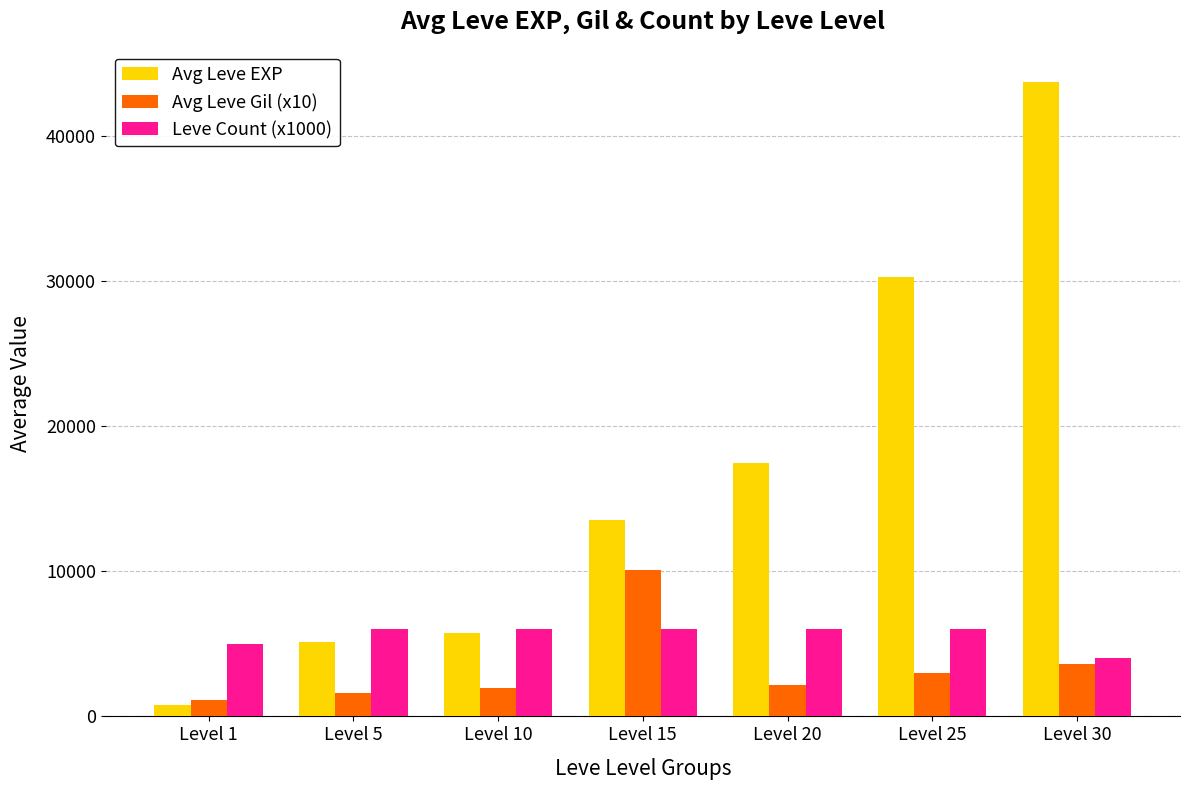

What is the maximum value for Leve Count (x1000)?

6000.0